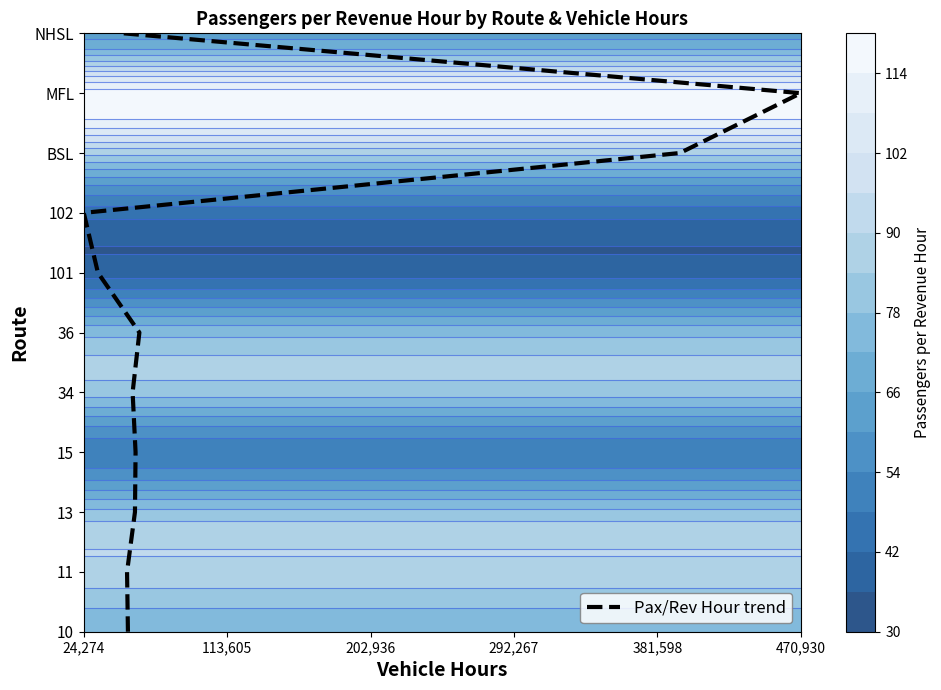

How many distinct data groups are displayed?

1